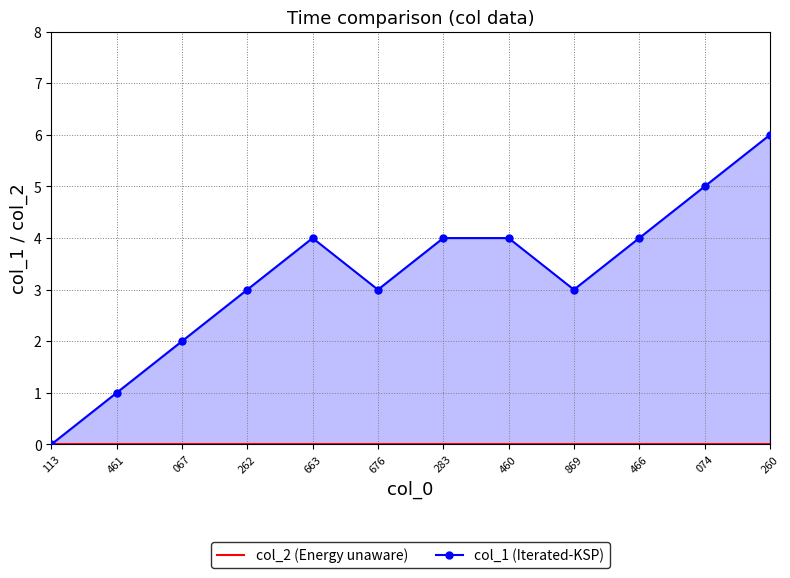

What are all the series names shown in the legend?

col_2 (Energy unaware), col_1 (Iterated-KSP)